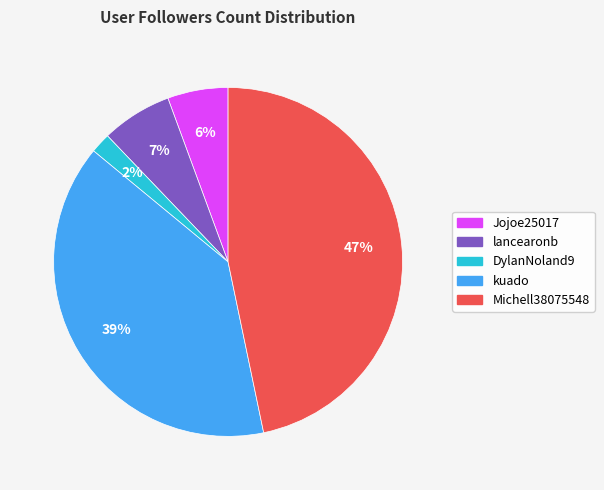

Is kuado the majority of the pie?

No